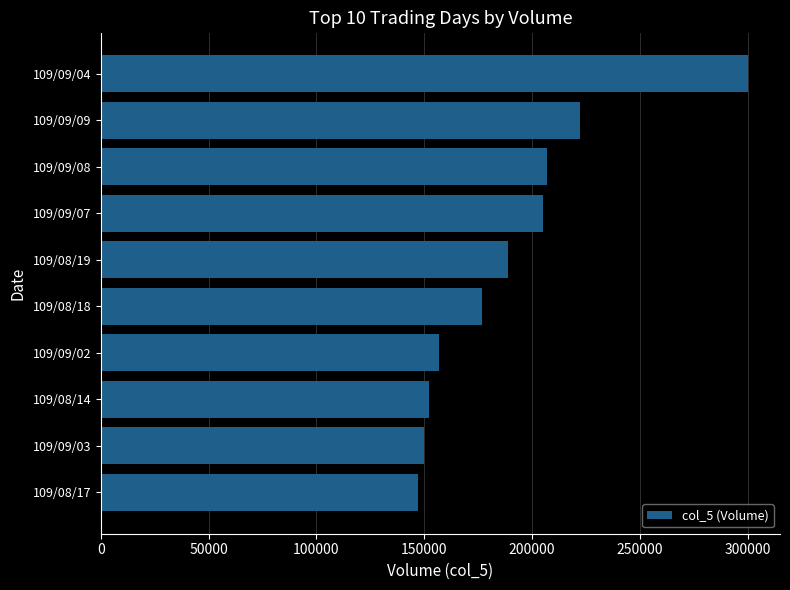

What is the change in value from 109/08/19 to 109/09/02?

-32000